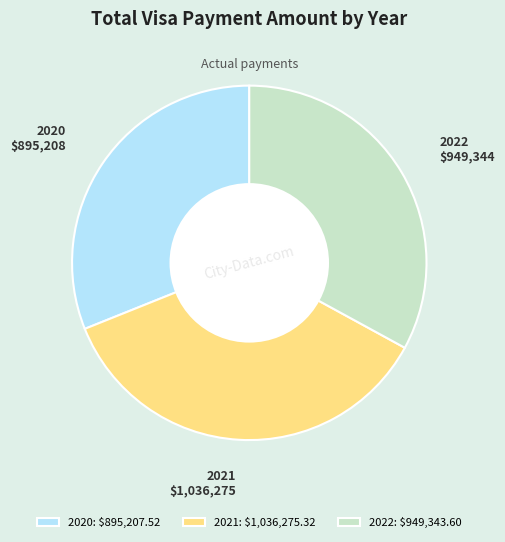

Does any single category account for the majority?

No